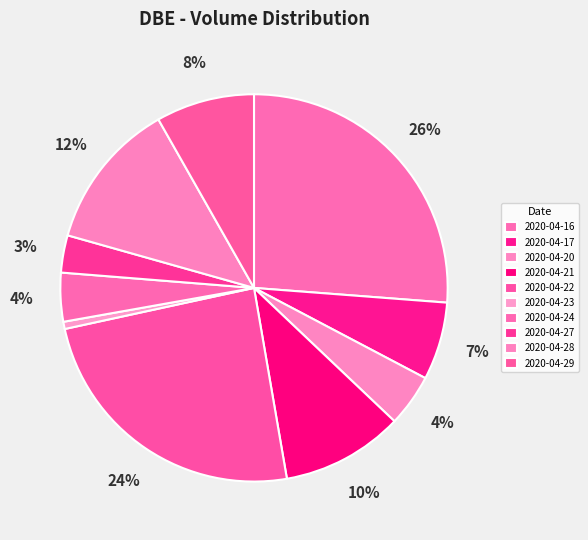

Does 2020-04-20 represent more than half of the total?

No